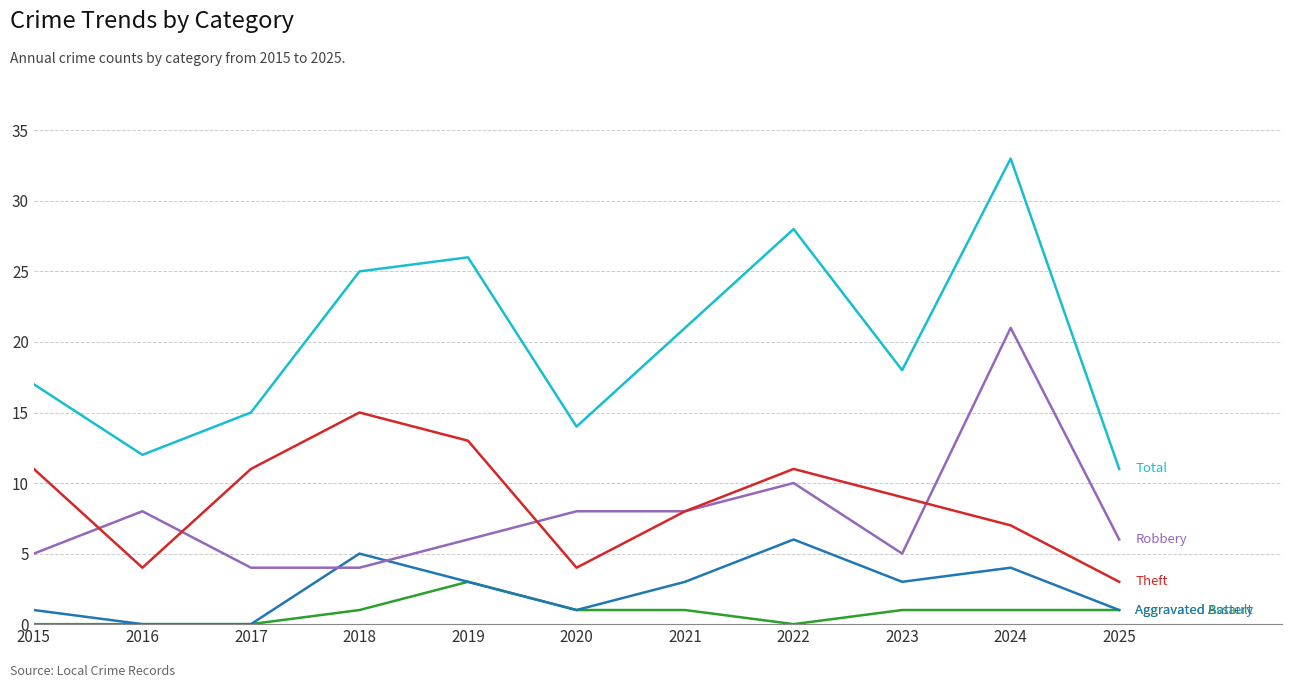

Does the chart display data point markers on the line(s)?

No